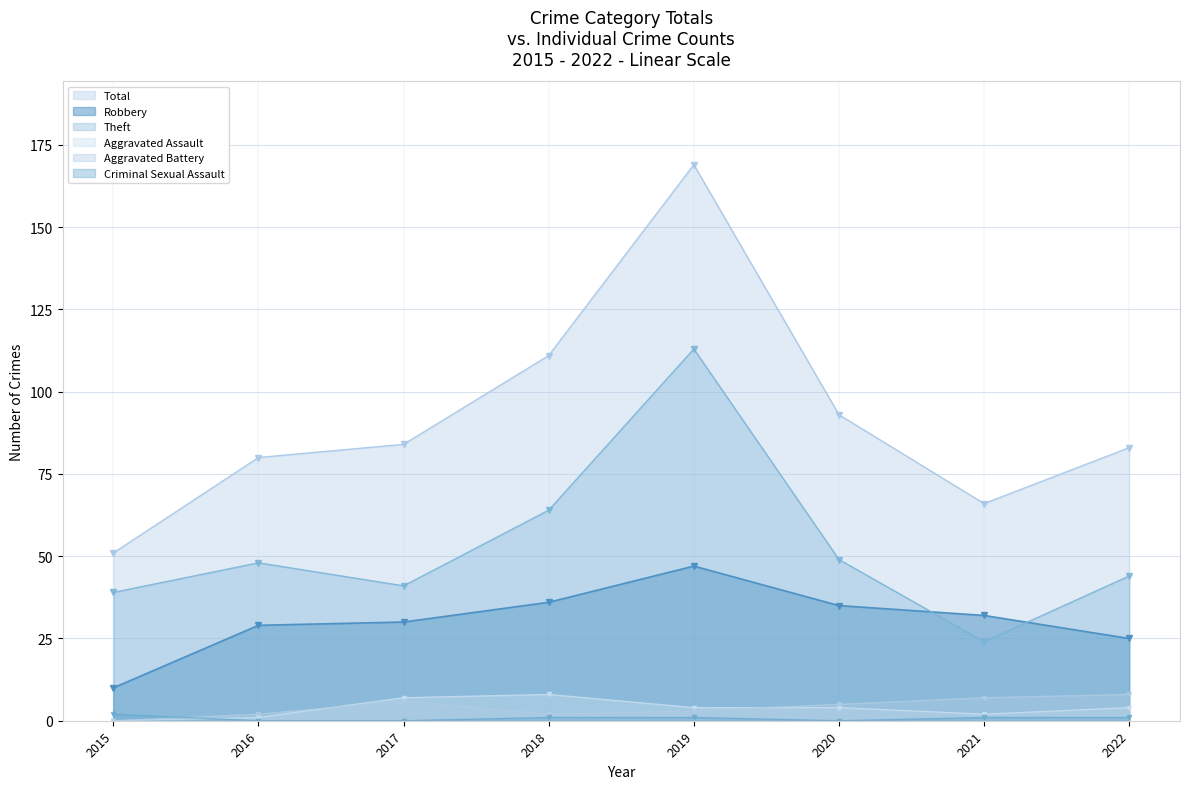

How many lines are shown in the chart?

6